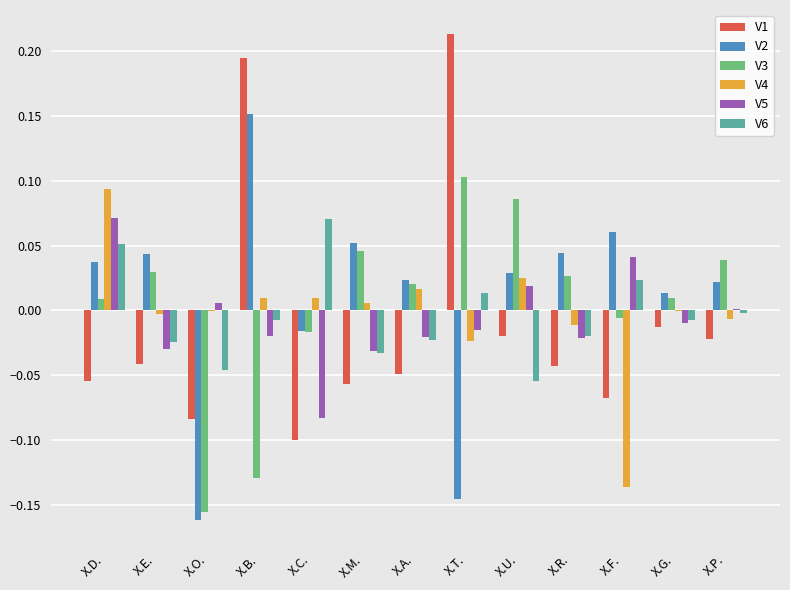

Is the value of V4 at X.A. greater than the value of V2 at X.D.?

No